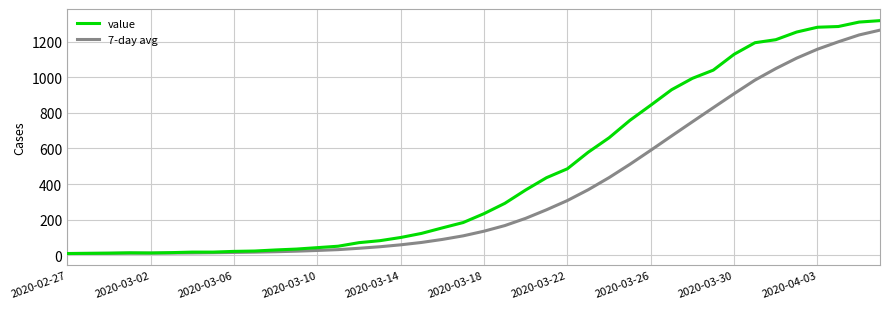

Which series has the largest total across all categories?

value